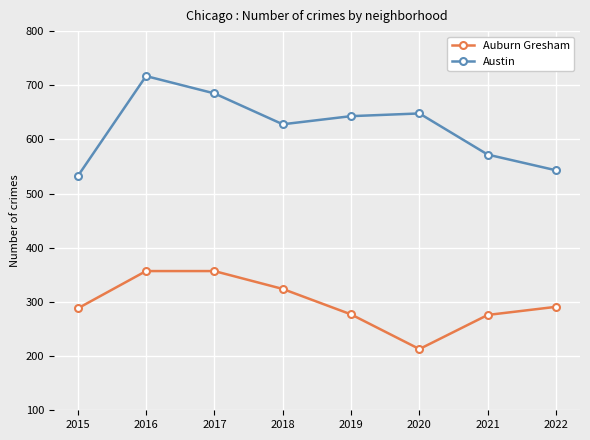

Which series has the largest range (max minus min)?

Austin